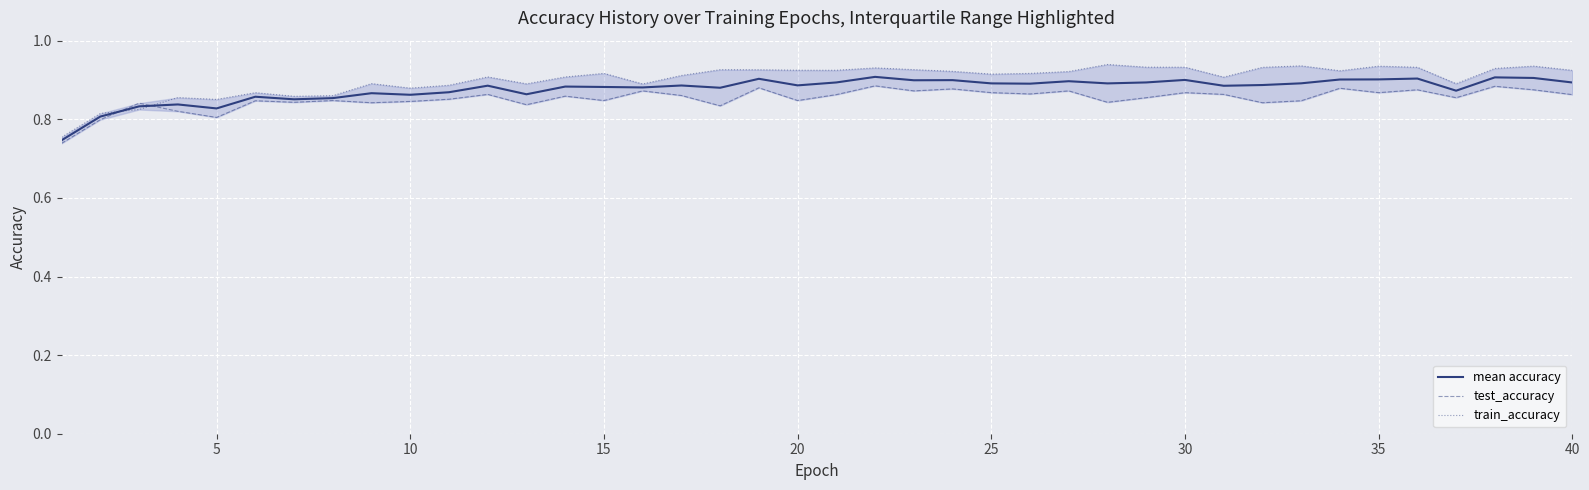

Rank the series at 20 from highest to lowest value.

train_accuracy, mean accuracy, test_accuracy